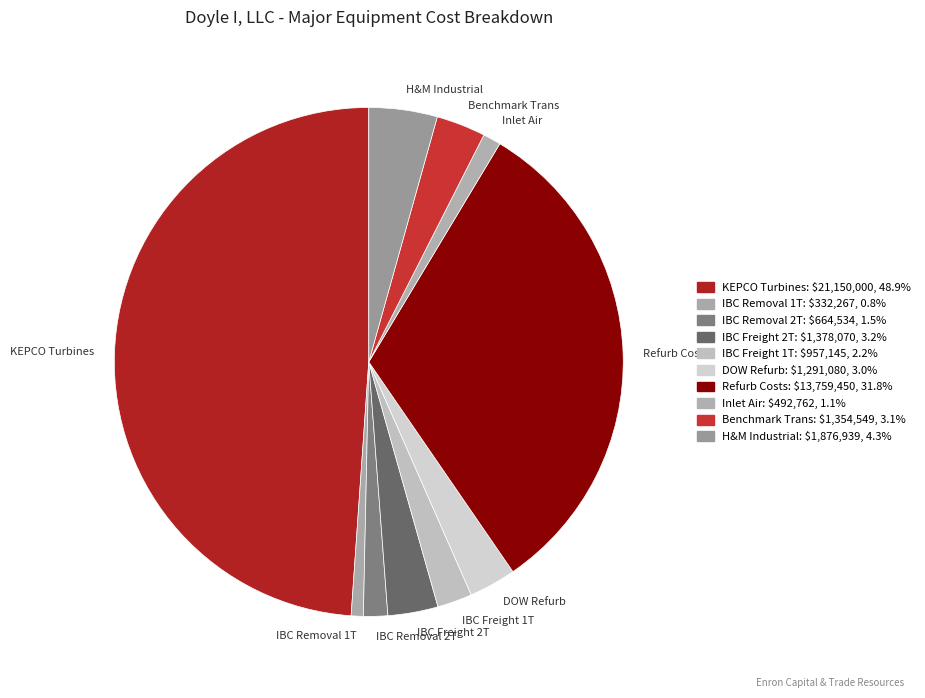

Which category has the biggest portion of the pie?

KEPCO Turbines